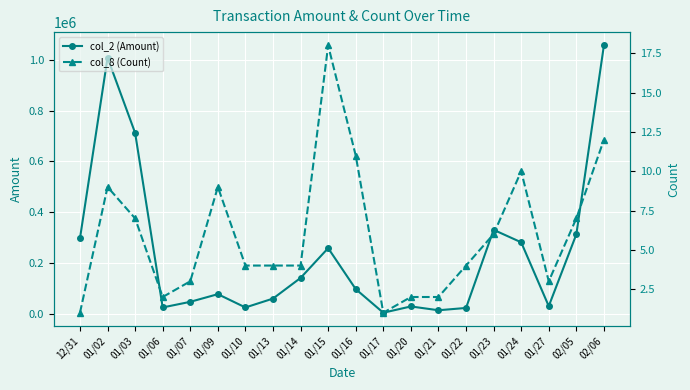

At which label does col_8 (Count) first exceed 4?

01/02